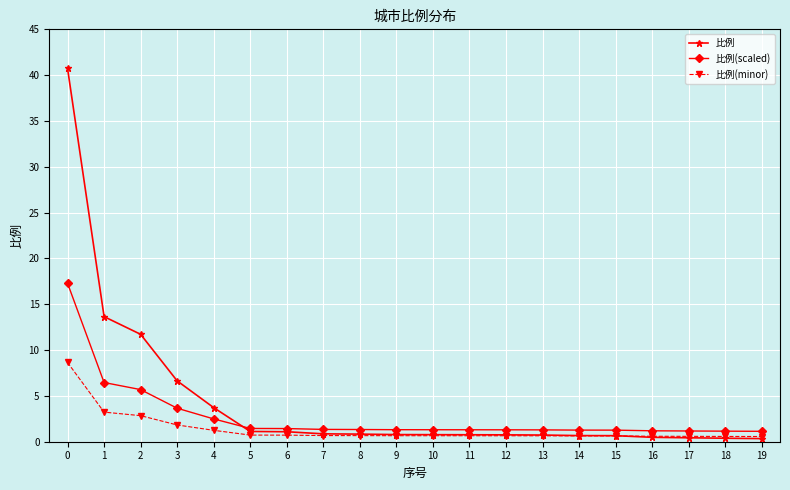

What is the maximum value for 比例?

40.7